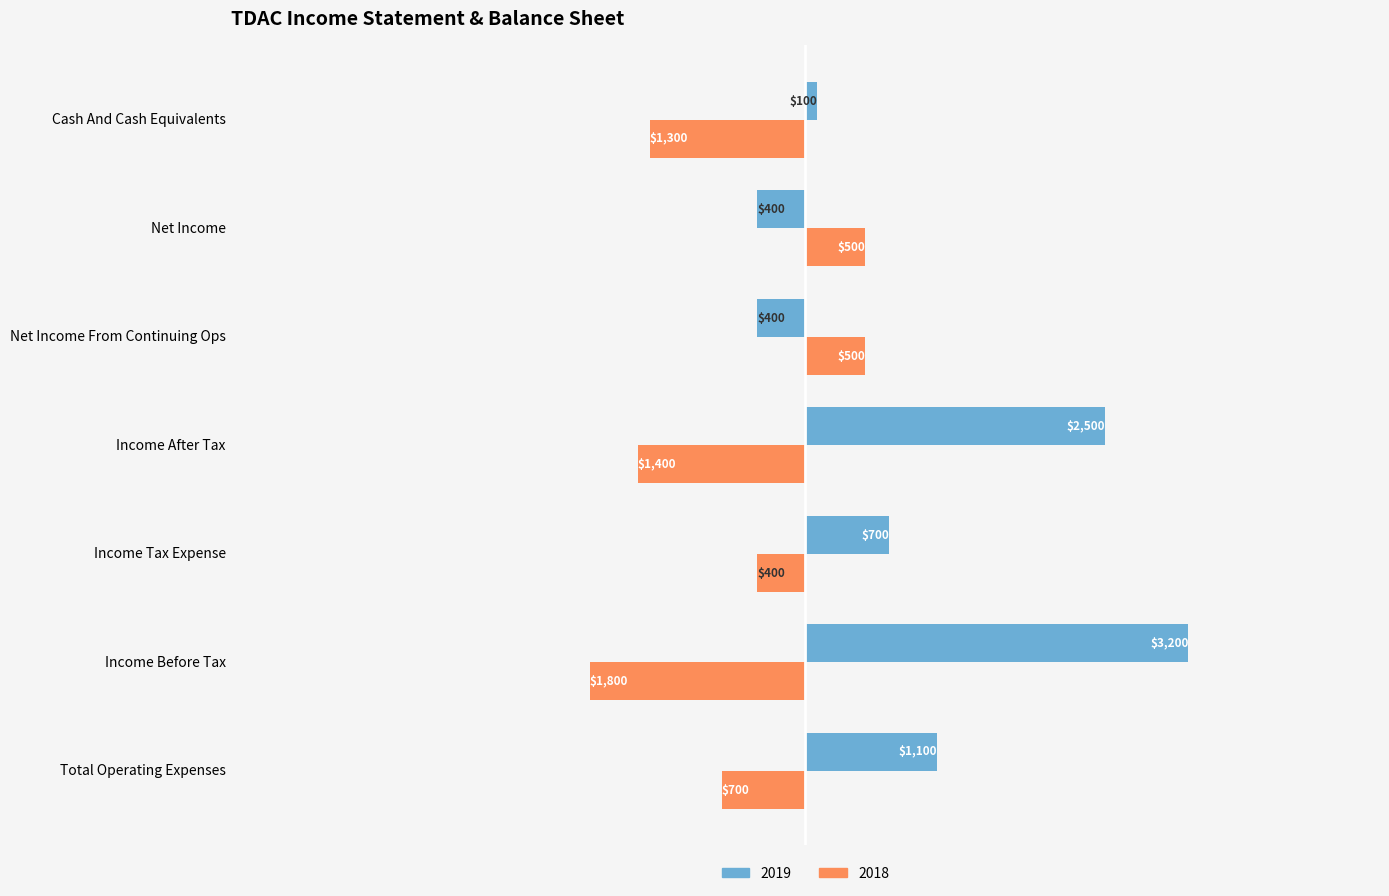

At which label does 2018 reach its peak?

Income Before Tax